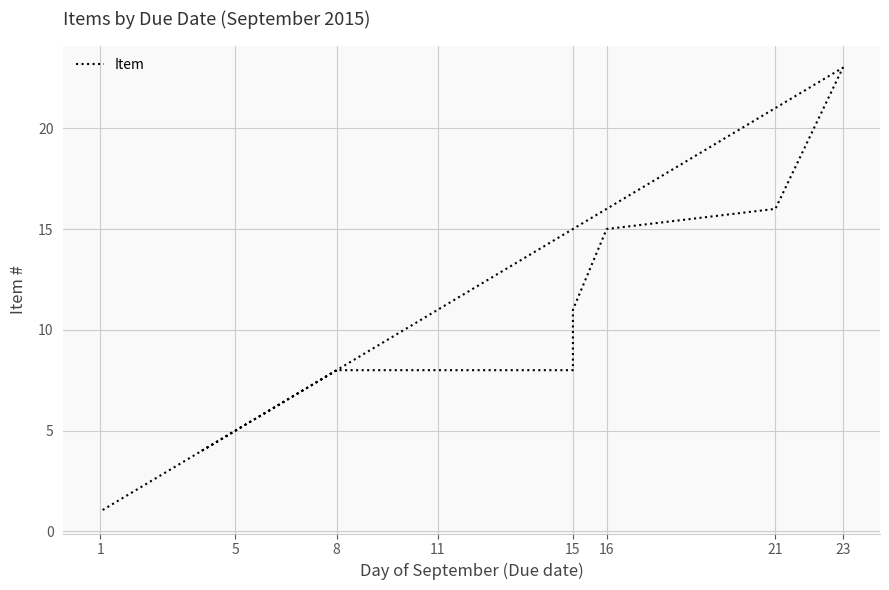

How many categories are shown in the chart?

18